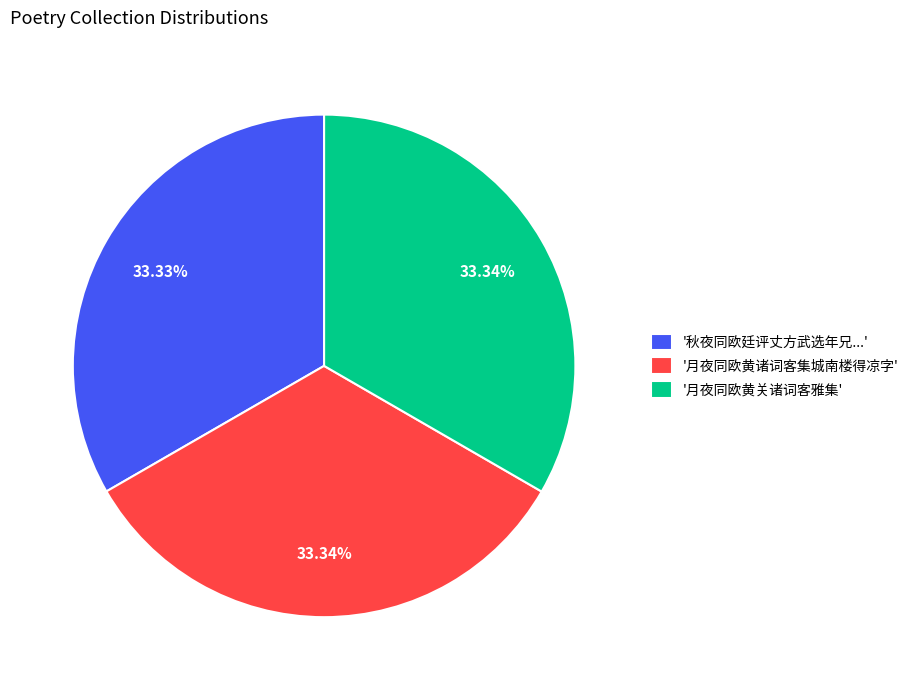

Is there a majority slice in this chart?

No